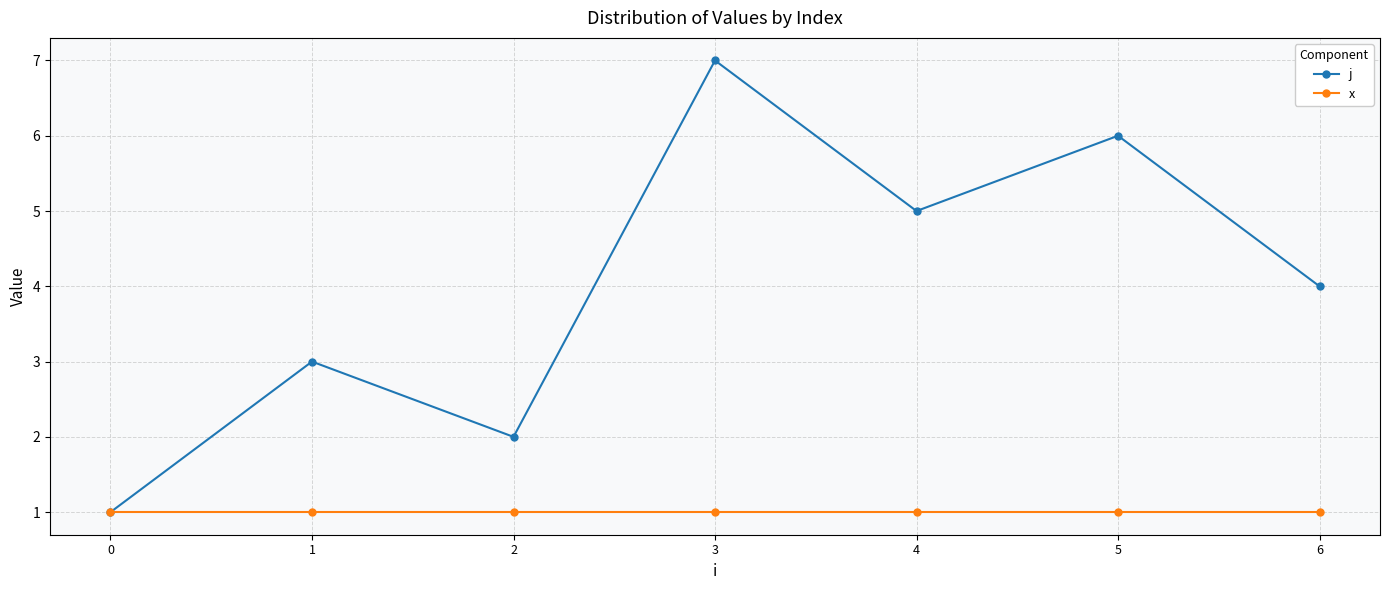

What is the highest value of the x series?

1